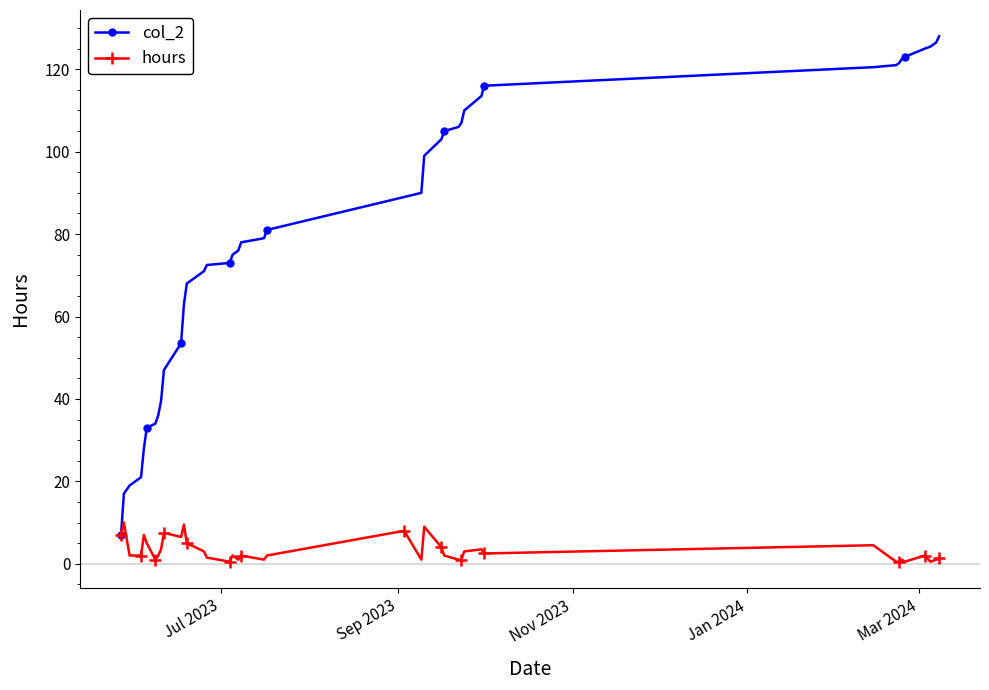

True or false: hours has more than 0 interior local peaks.

True